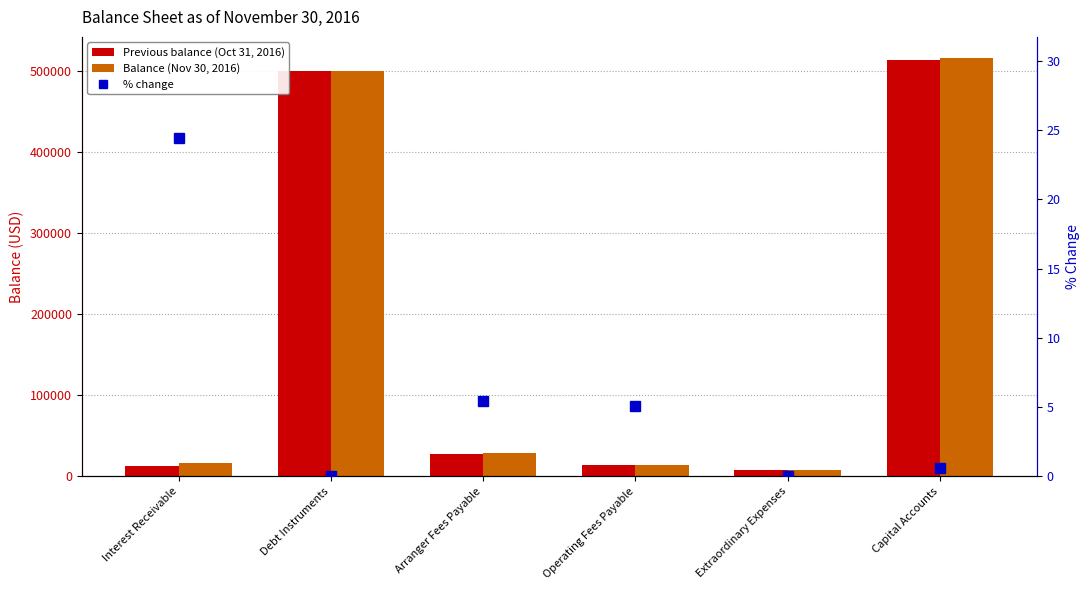

Reading left to right, what are all the values shown in this chart?

Previous balance (Oct 31, 2016): Interest Receivable=13442.6	Debt Instruments=500000.0	Arranger Fees Payable=27690.4	Operating Fees Payable=14041.9	Extraordinary Expenses=7856.1	Capital Accounts=513442.6
Balance (Nov 30, 2016): Interest Receivable=16720.7	Debt Instruments=500000.0	Arranger Fees Payable=29190.4	Operating Fees Payable=14759.9	Extraordinary Expenses=7856.1	Capital Accounts=516720.7
% change: Interest Receivable=24.4	Debt Instruments=0.0	Arranger Fees Payable=5.4	Operating Fees Payable=5.1	Extraordinary Expenses=0.0	Capital Accounts=0.6